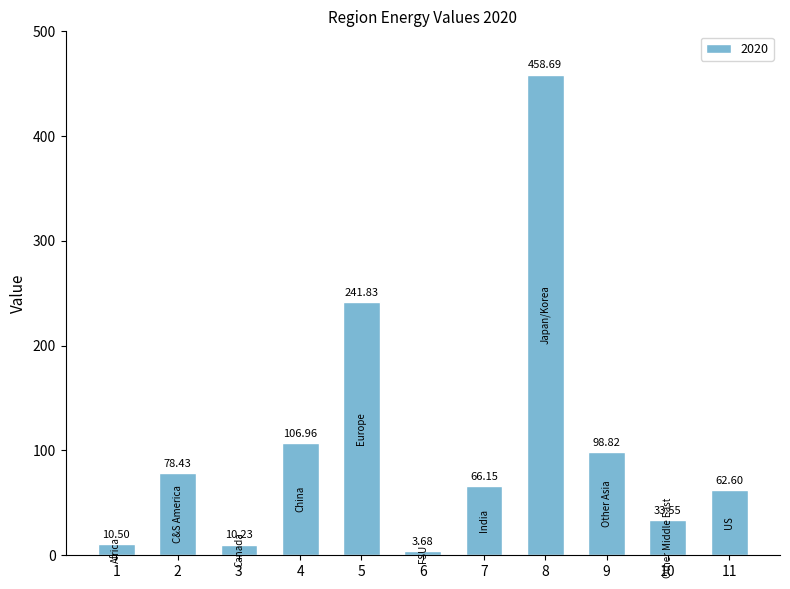

What is the sum of all values?

1171.4